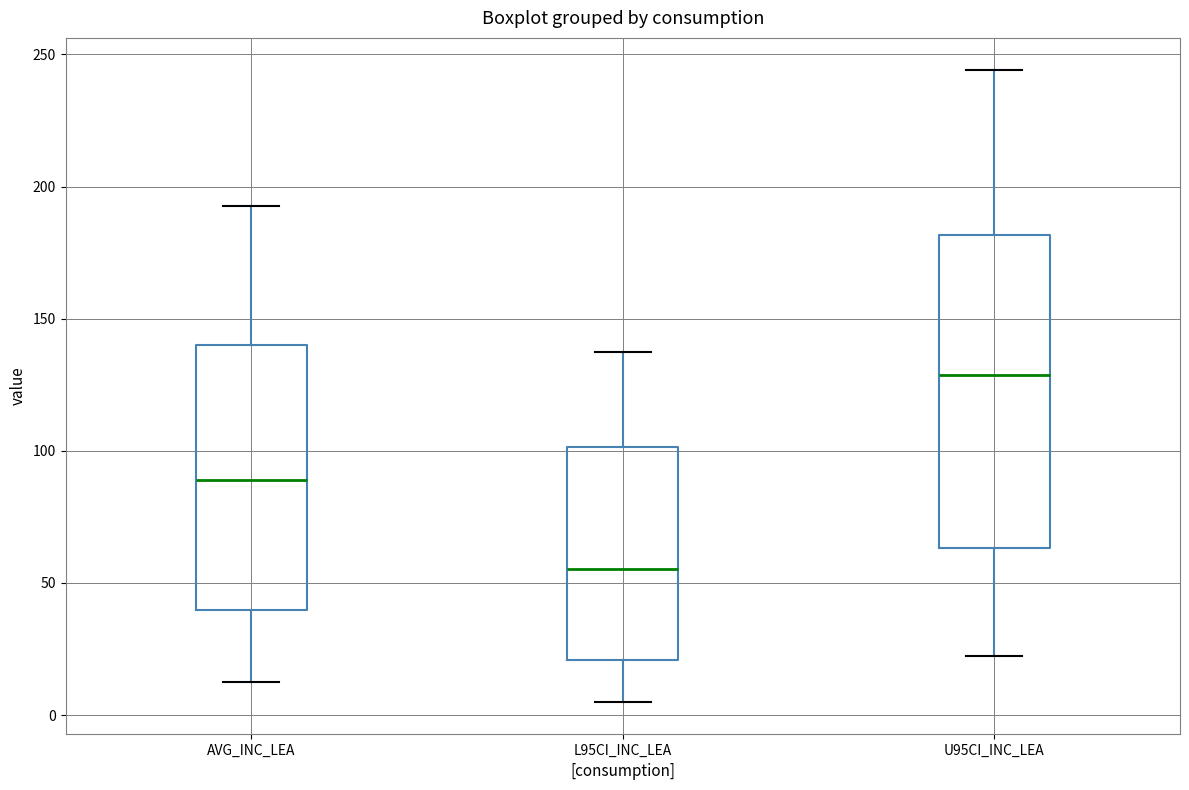

Reading left to right, transcribe this box plot: for each box, give where its median line is, the range the box spans, and where its two whiskers end, as read against the y-axis. The values are not printed on the chart, so give them approximately, as read against the axis.

AVG_INC_LEA: median 90, box 40 to 140, whiskers 10 to 195
L95CI_INC_LEA: median 55, box 20 to 100, whiskers 5 to 140
U95CI_INC_LEA: median 130, box 65 to 180, whiskers 20 to 245